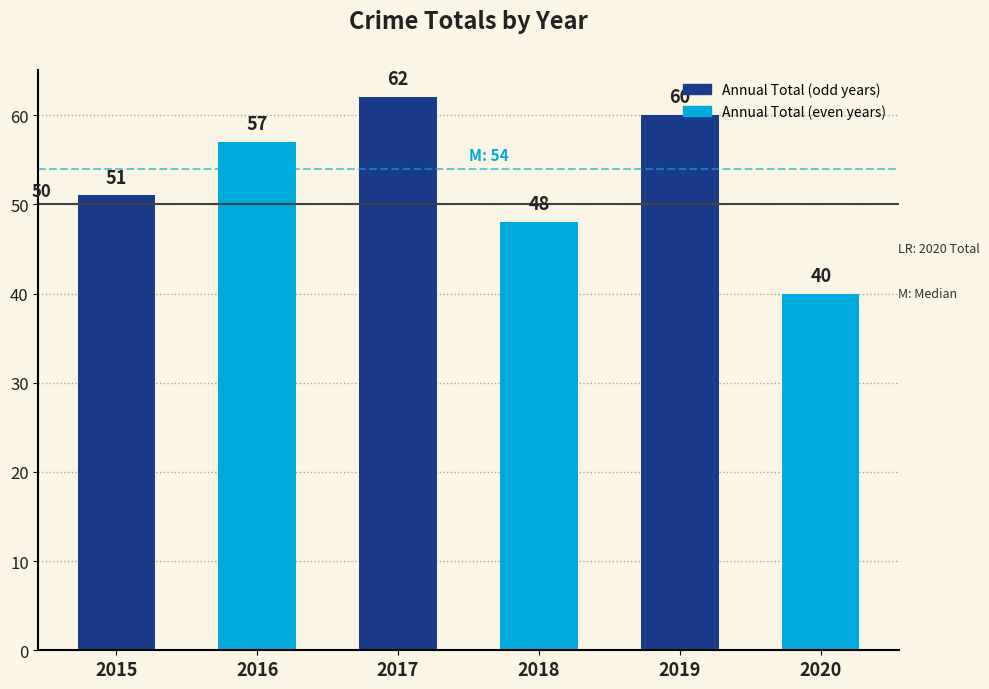

The chart shows a value of 28 at 2018. True or false?

False